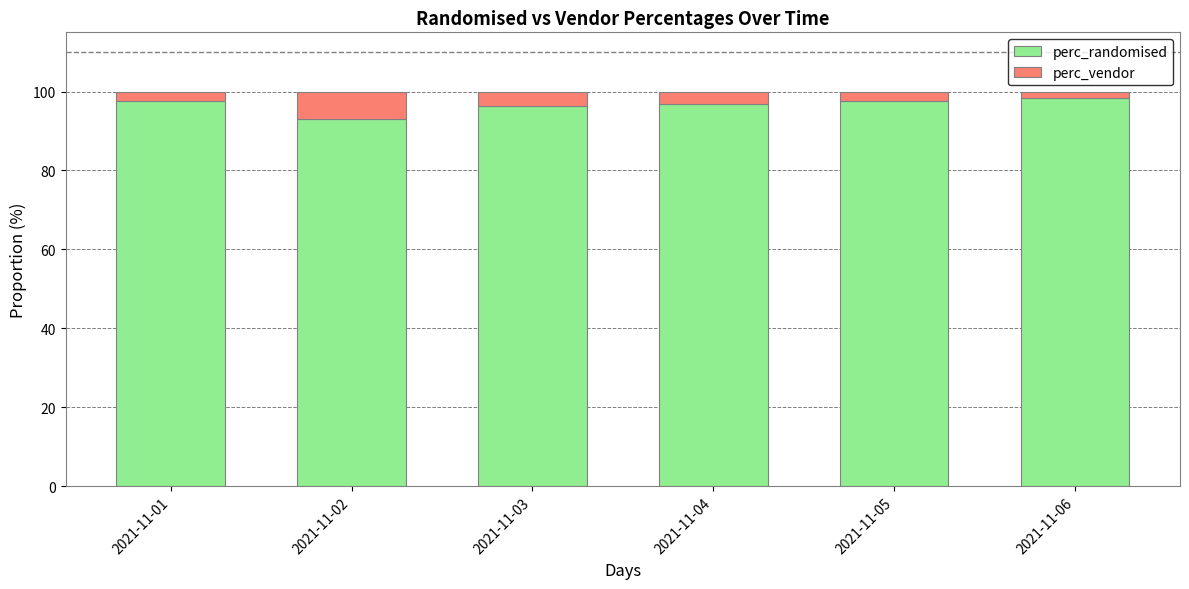

At which label does perc_randomised reach its minimum?

2021-11-02